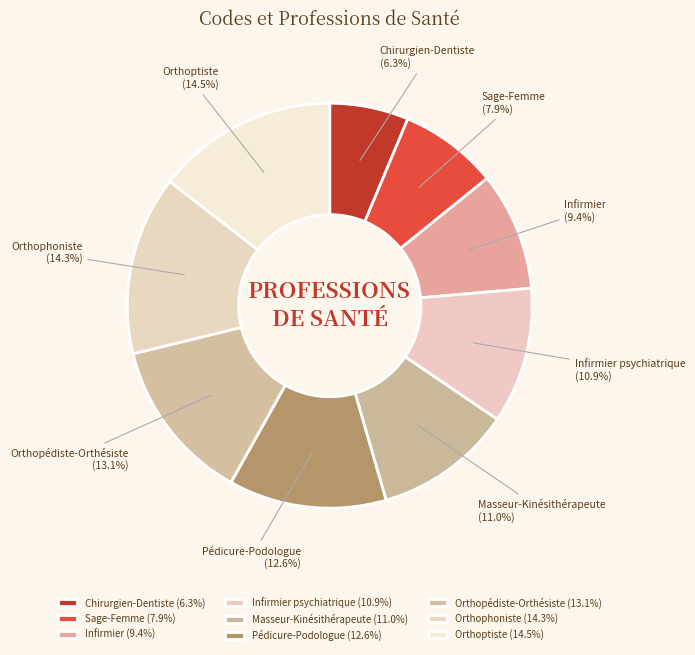

Is there a majority slice in this chart?

No